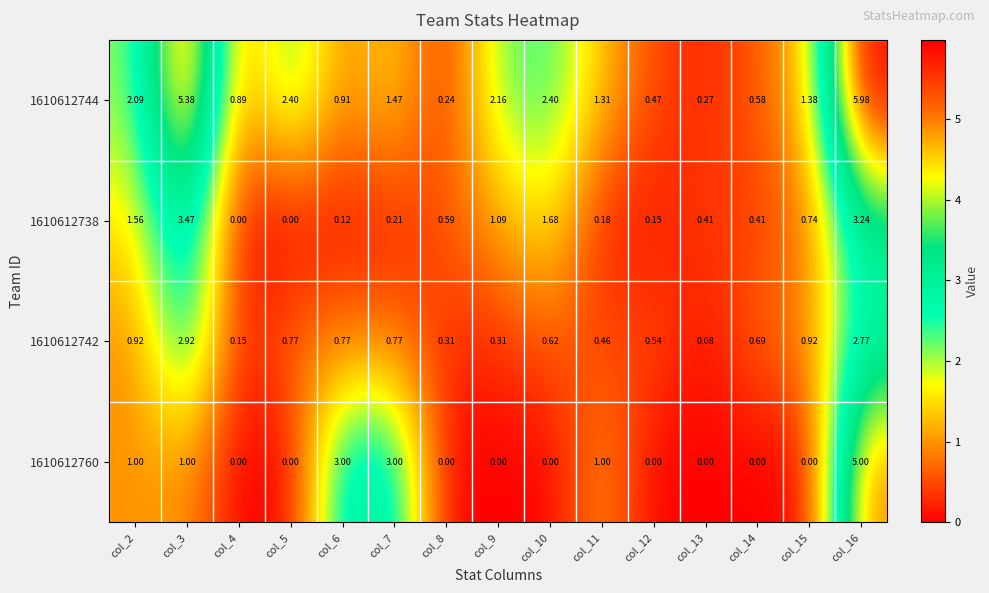

Is the value of 1610612742 at col_7 greater than the value of 1610612738 at col_4?

Yes